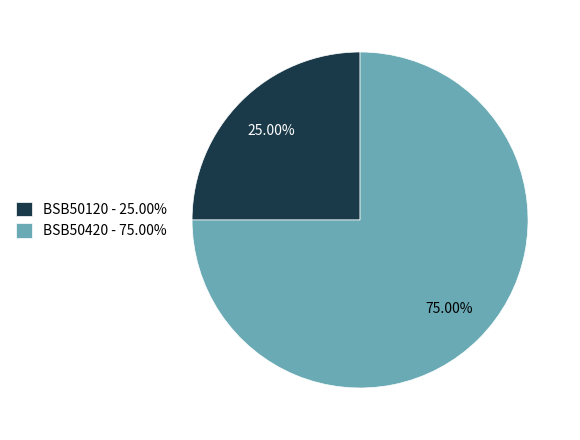

To the nearest percent, what percentage of the pie is BSB50420?

75%